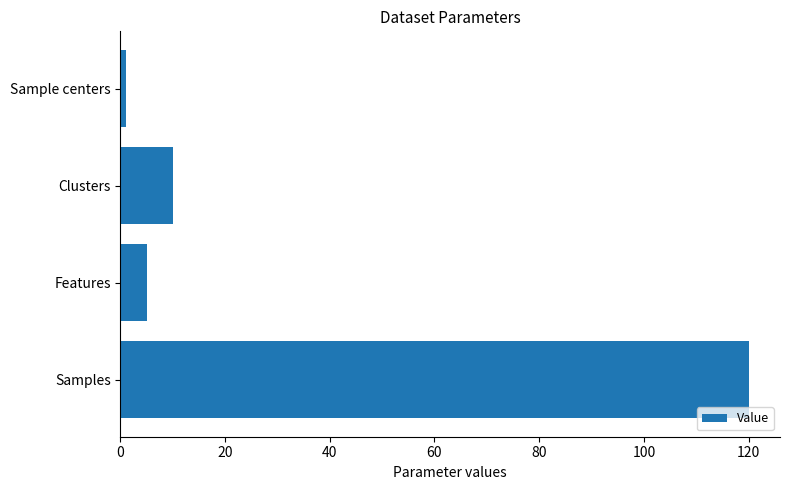

How many data points does each series have?

4